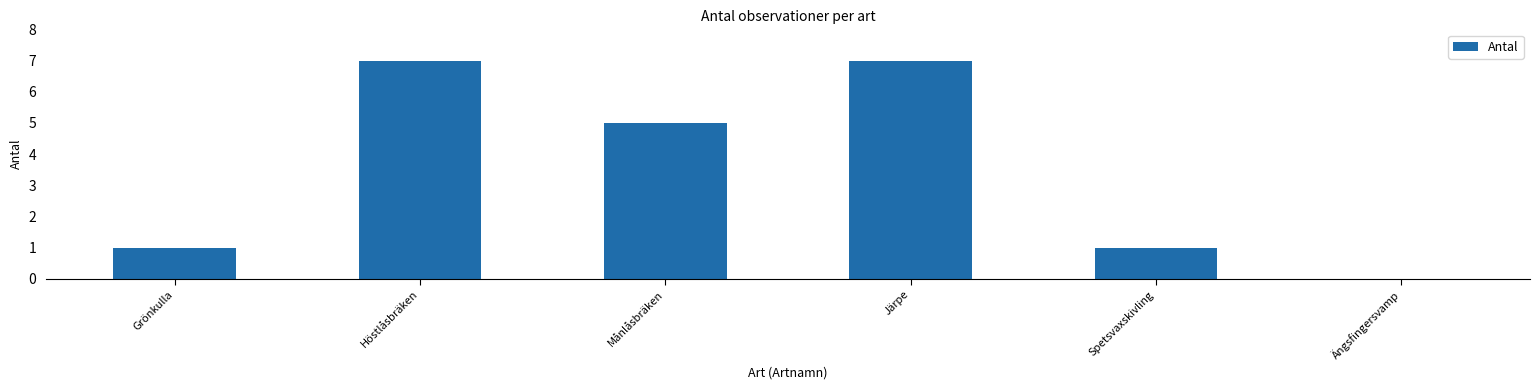

What is the sum of all values?

21